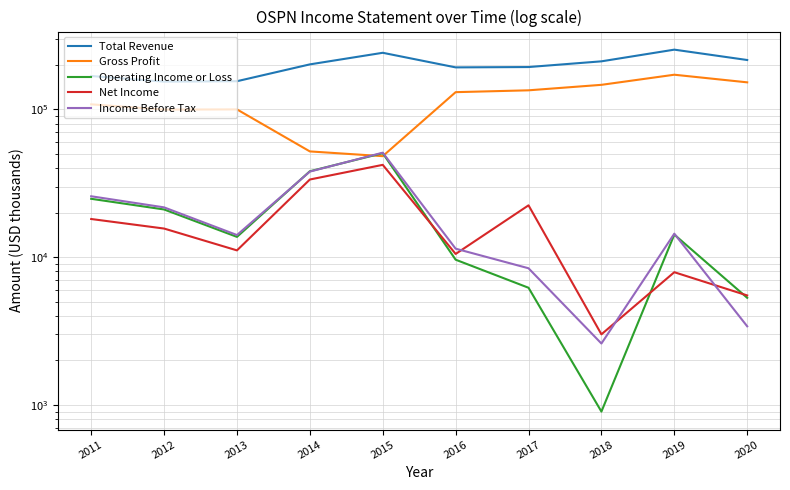

What is the sum of the Income Before Tax values at 2012 and 2019?

36100